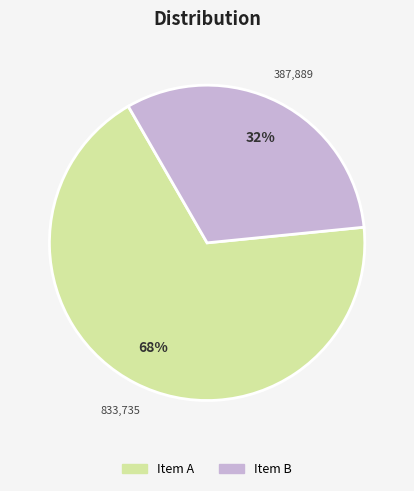

To the nearest percent, what is the difference between the largest and smallest slice percentages?

36%